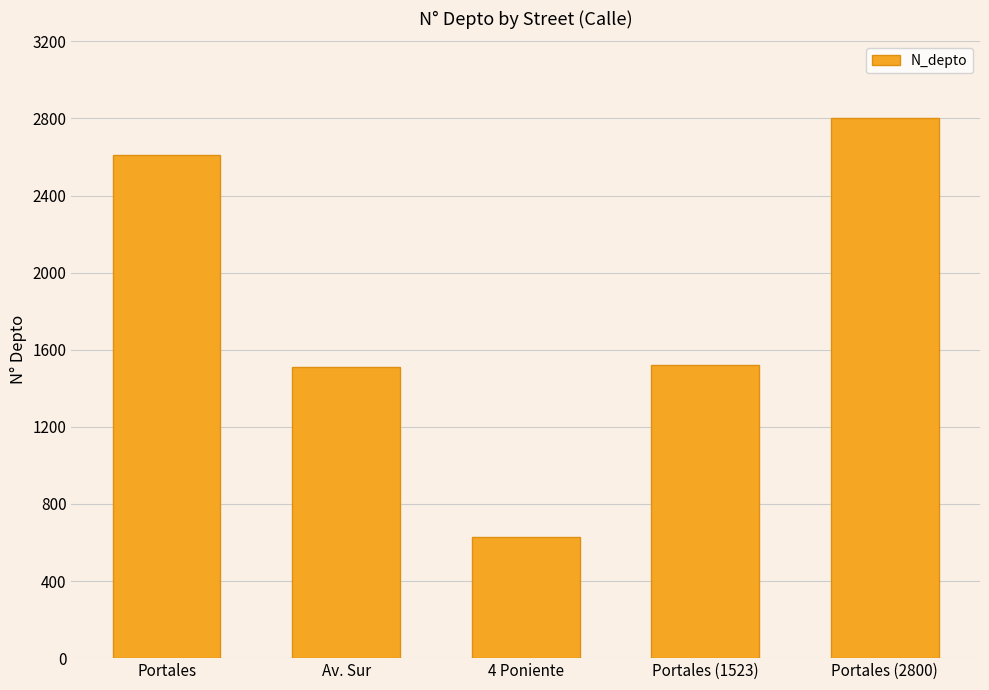

Count the number of data series in this chart.

1